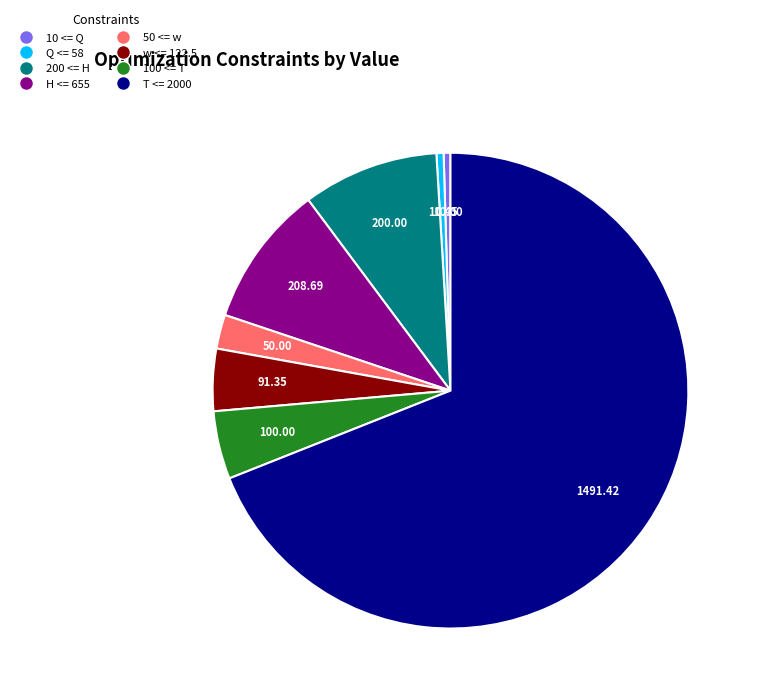

Do 100 <= T and Q <= 58 together represent more than half of the pie?

No